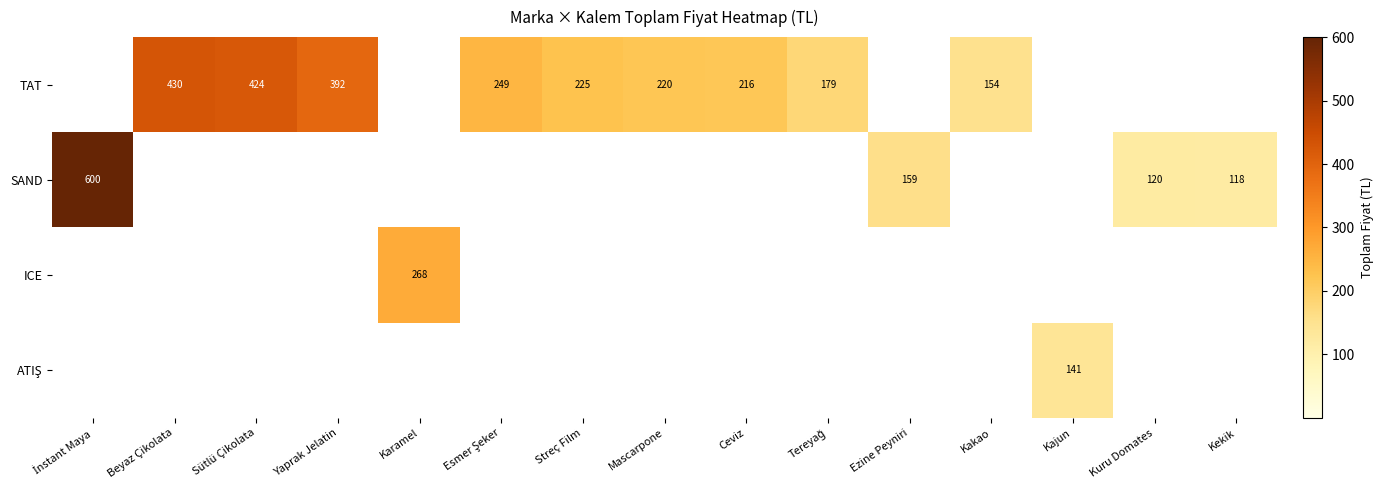

The value of TAT at Ceviz is 216. True or false?

True